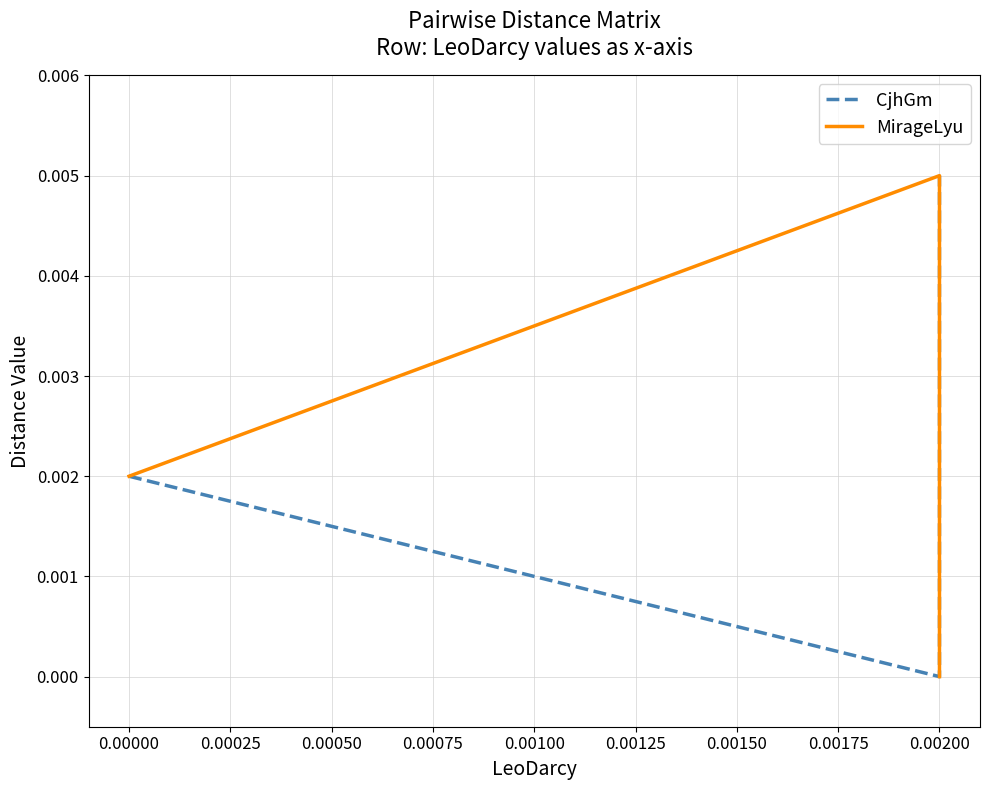

What position from the right is 0.00000?

2